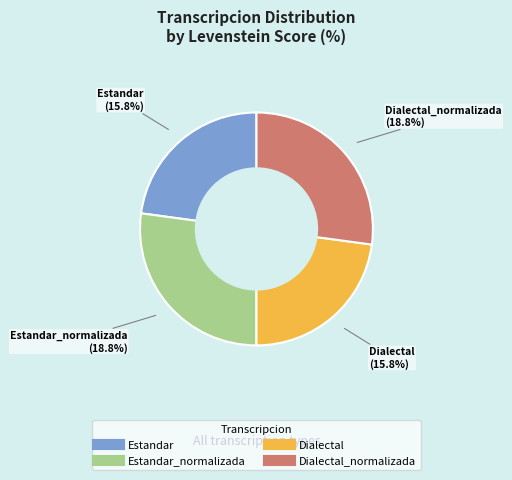

How many slices are in this pie chart?

4